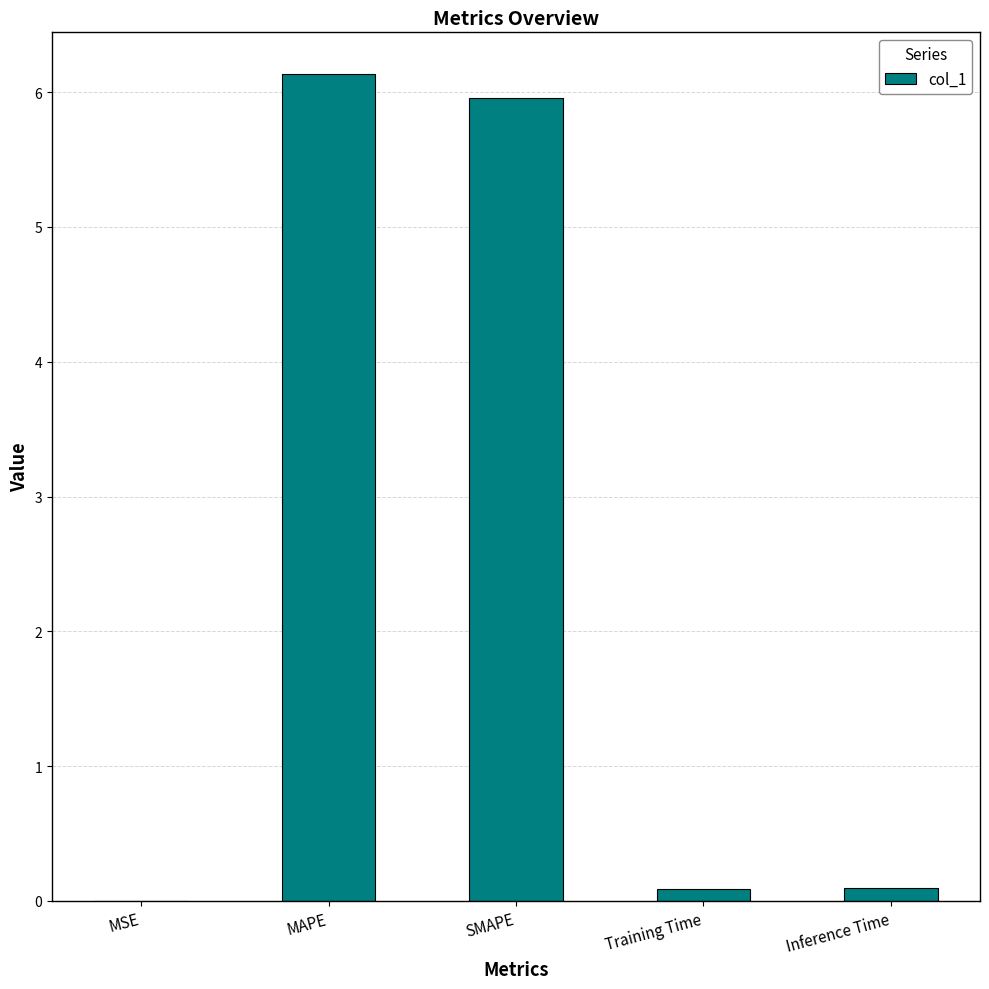

True or false: the data shows 10.7 at MAPE.

False